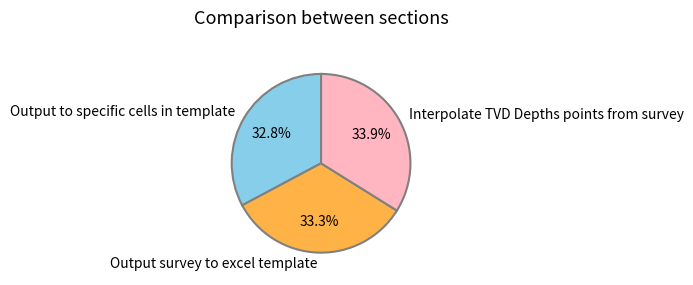

Which slice is the largest?

Interpolate TVD Depths points from survey